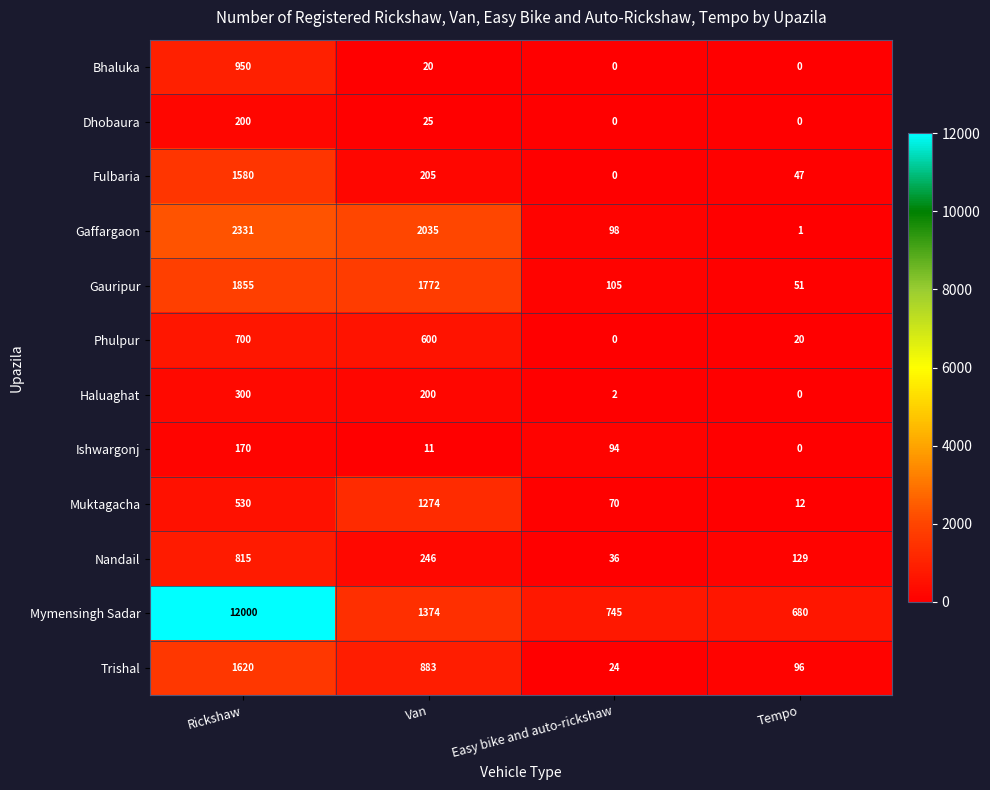

At Van, list the series in order from smallest to largest.

Ishwargonj, Bhaluka, Dhobaura, Haluaghat, Fulbaria, Nandail, Phulpur, Trishal, Muktagacha, Mymensingh Sadar, Gauripur, Gaffargaon